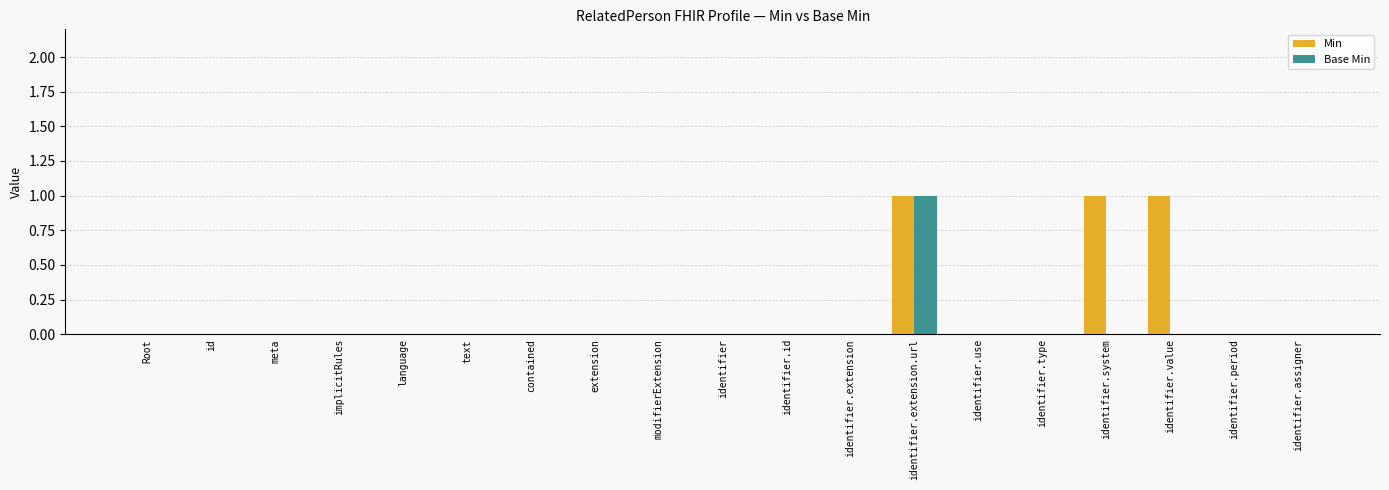

At which category is the sum across all series the highest?

identifier.extension.url